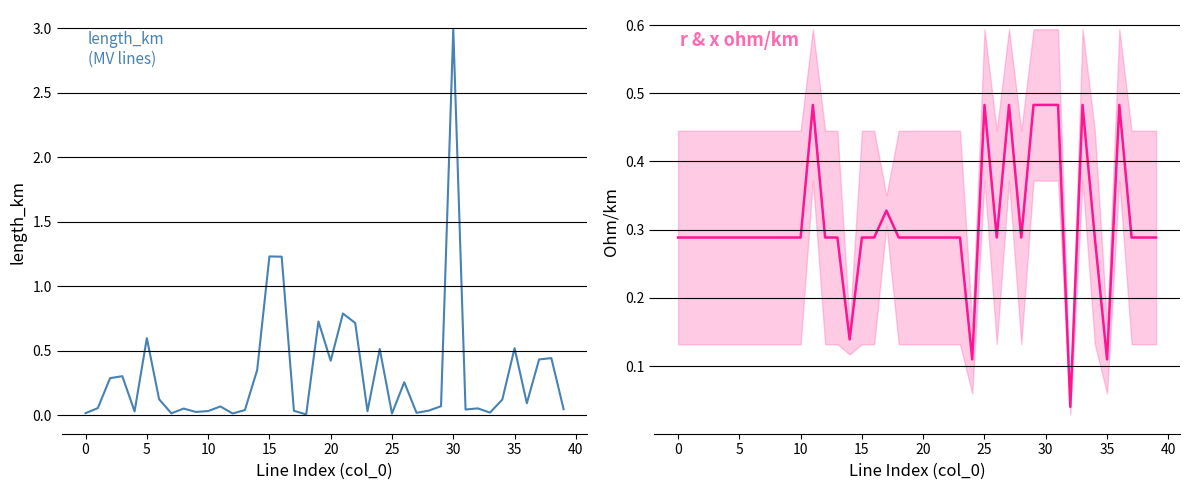

True or false: length_km has more than 0 points higher than both neighbors.

True